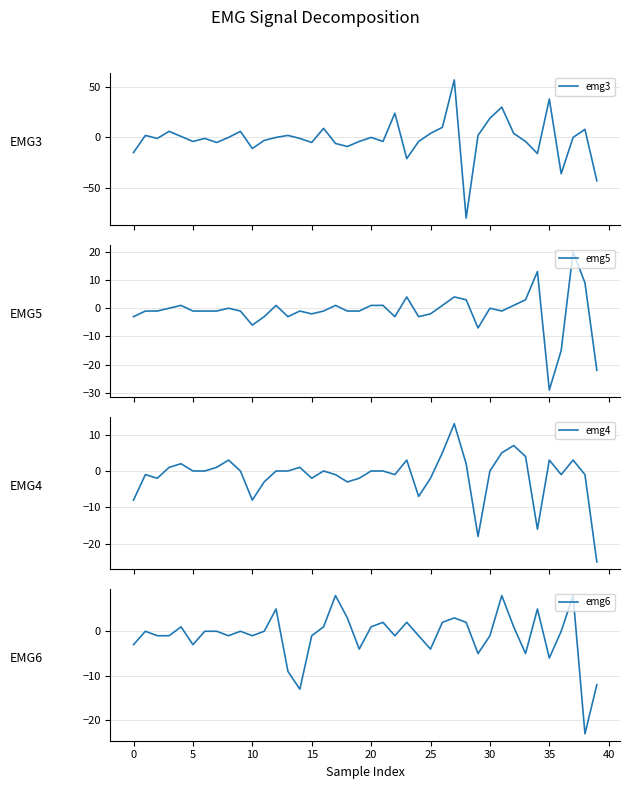

After their last crossing, which series has the higher values: emg6 or emg4?

emg6